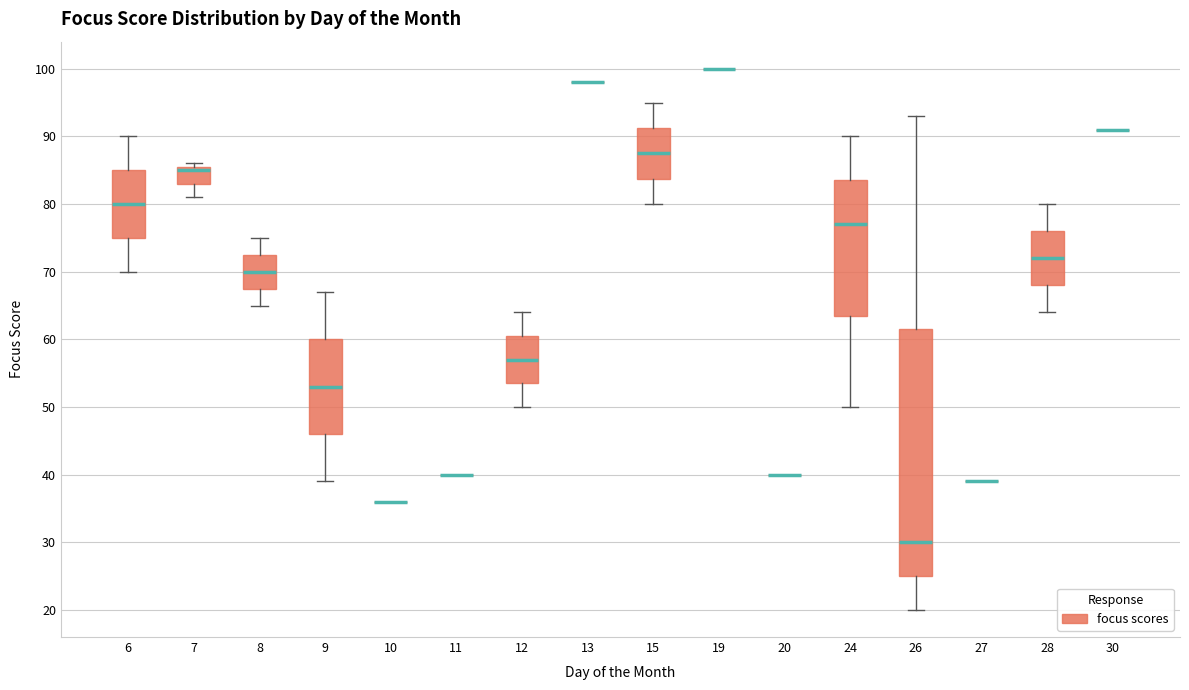

Where is the lower edge of the box at x = 15 on the y-axis? The values are not printed on the chart, so give them approximately, as read against the axis.

84